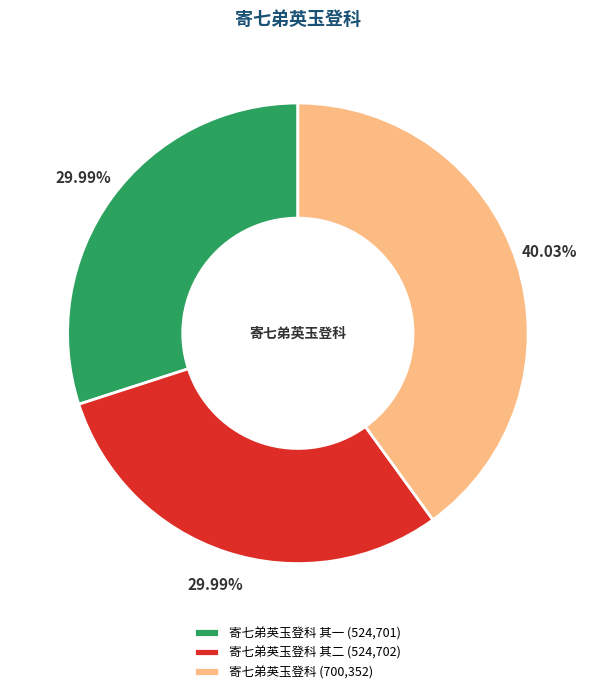

Between 寄七弟英玉登科 (700,352) and 寄七弟英玉登科 其二 (524,702), which is larger?

寄七弟英玉登科 (700,352)